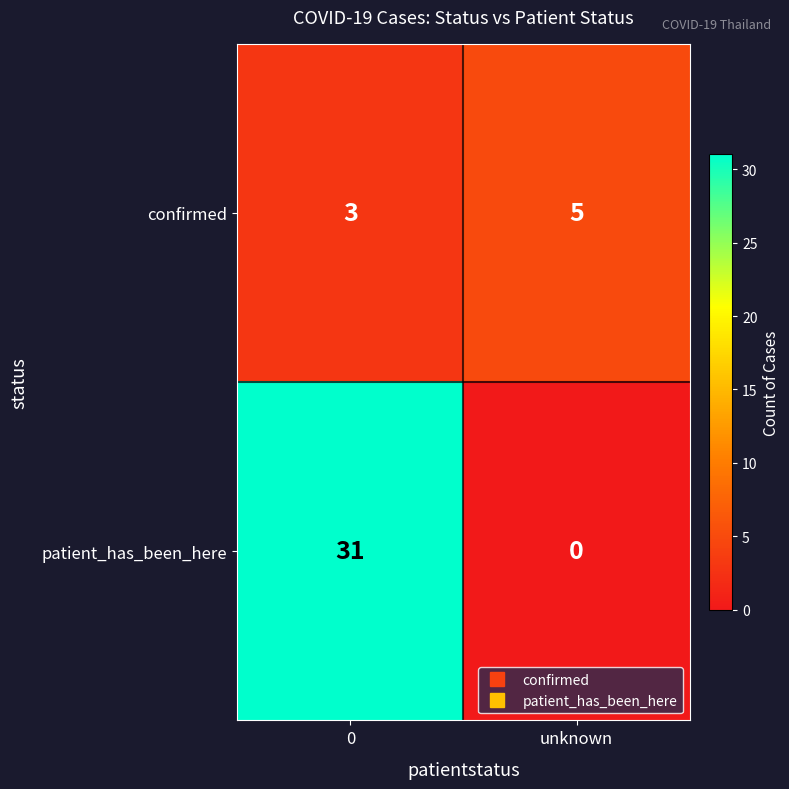

Reading left to right, what are all the values shown in this chart?

confirmed: 3	5
patient_has_been_here: 31	0